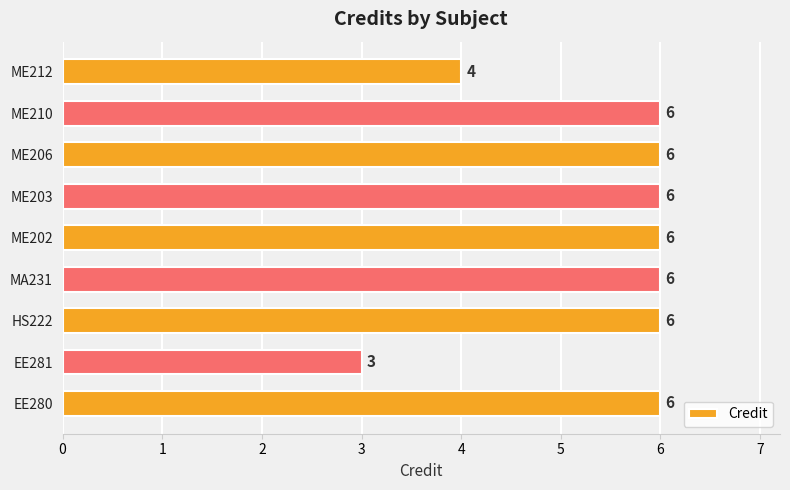

Approximately how many times larger is the value at ME212 compared to ME206?

0.7